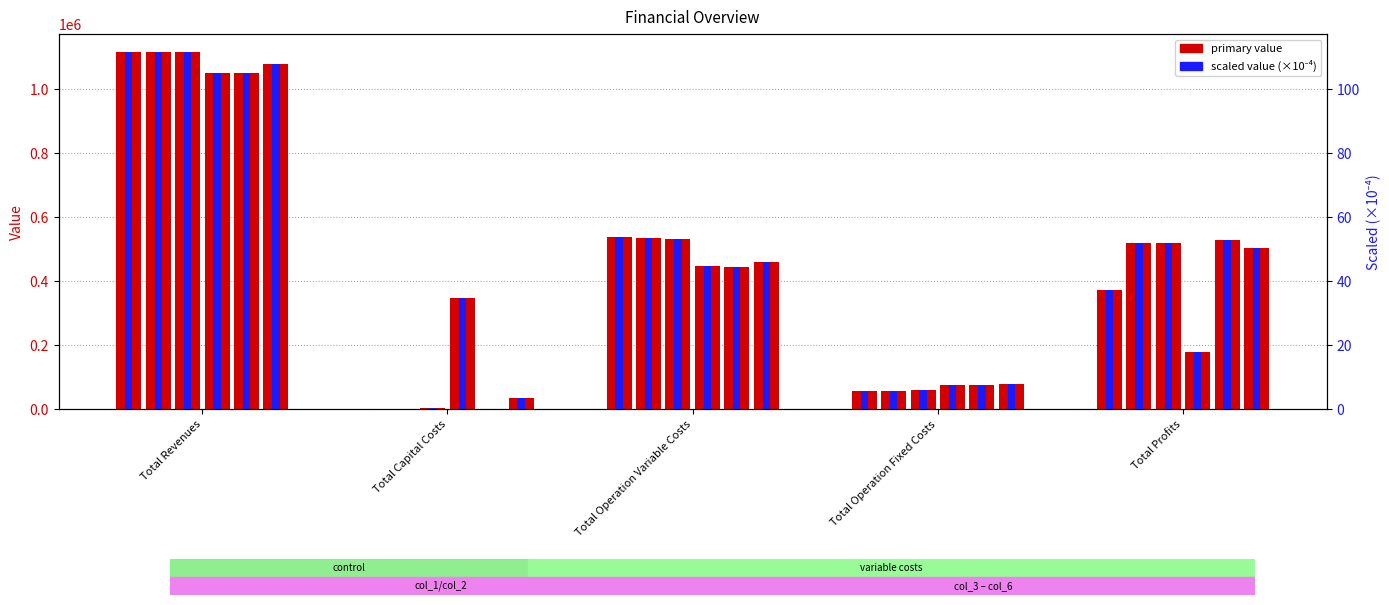

At which label is scaled col_1 closest to 55?

Total Operation Variable Costs